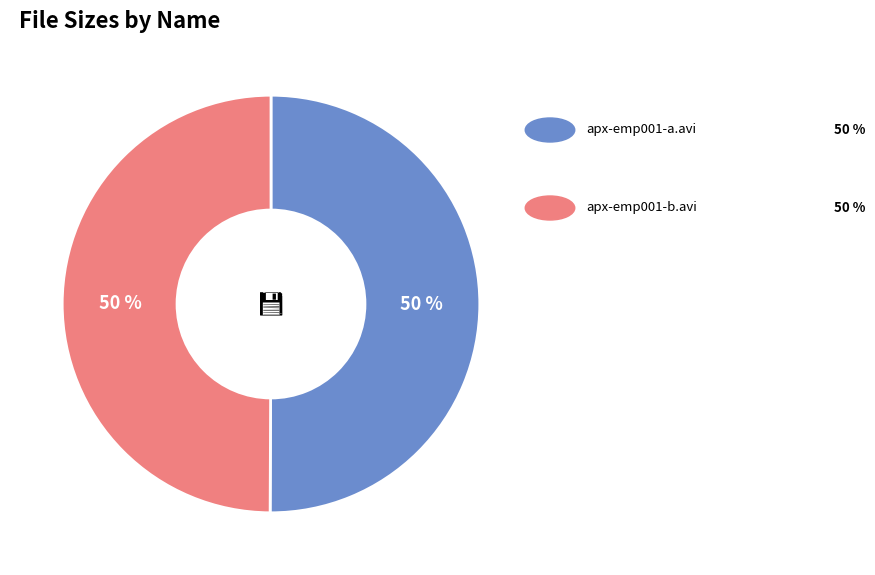

To the nearest percent, what is the average slice percentage?

50%